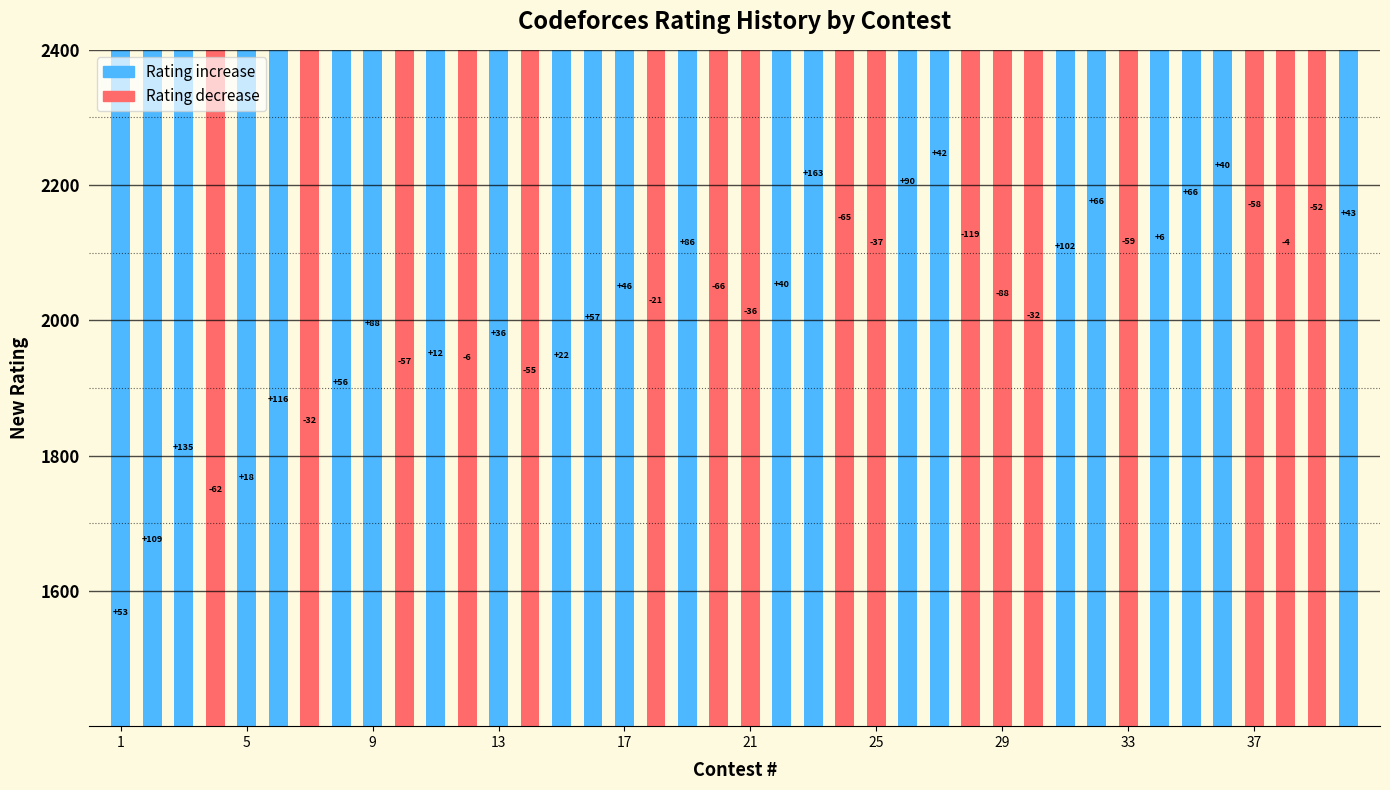

Reading left to right, transcribe all the data shown in this chart.

1=1553	2=1662	3=1797	4=1735	5=1753	6=1869	7=1837	8=1893	9=1981	10=1924	11=1936	12=1930	13=1966	14=1911	15=1933	16=1990	17=2036	18=2015	19=2101	20=2035	21=1999	22=2039	23=2202	24=2137	25=2100	26=2190	27=2232	28=2113	29=2025	30=1993	31=2095	32=2161	33=2102	34=2108	35=2174	36=2214	37=2156	38=2100	39=2152	40=2143